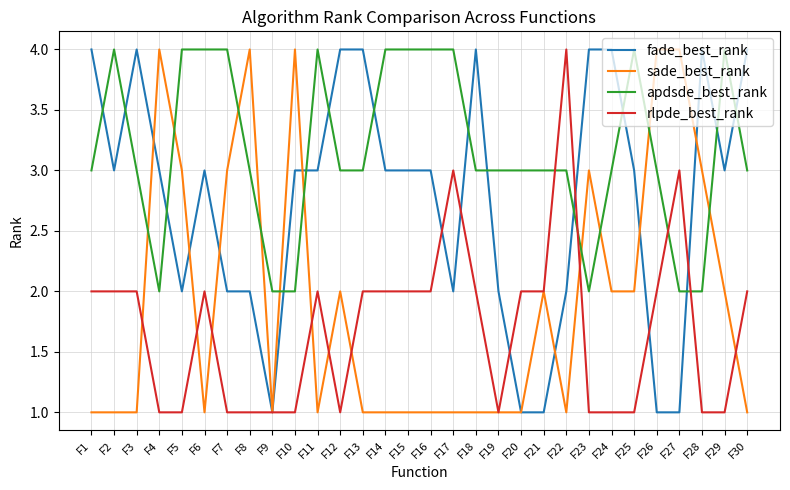

What is the spread (max minus min) of values at F24?

3